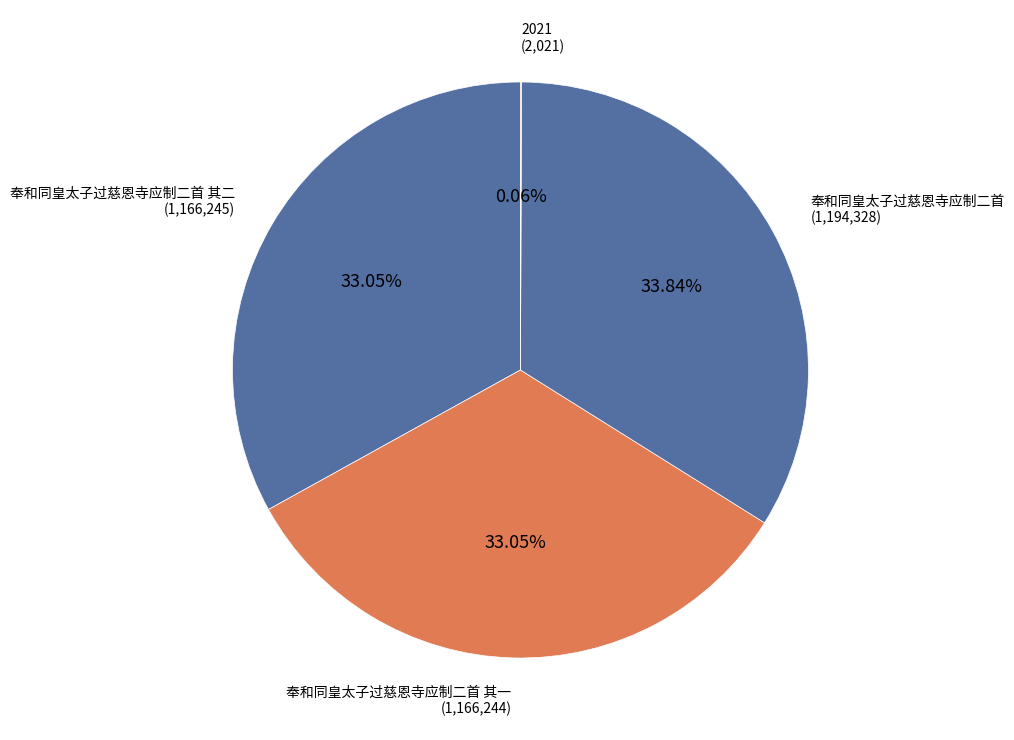

Is there any slice that represents more than half of the pie?

No